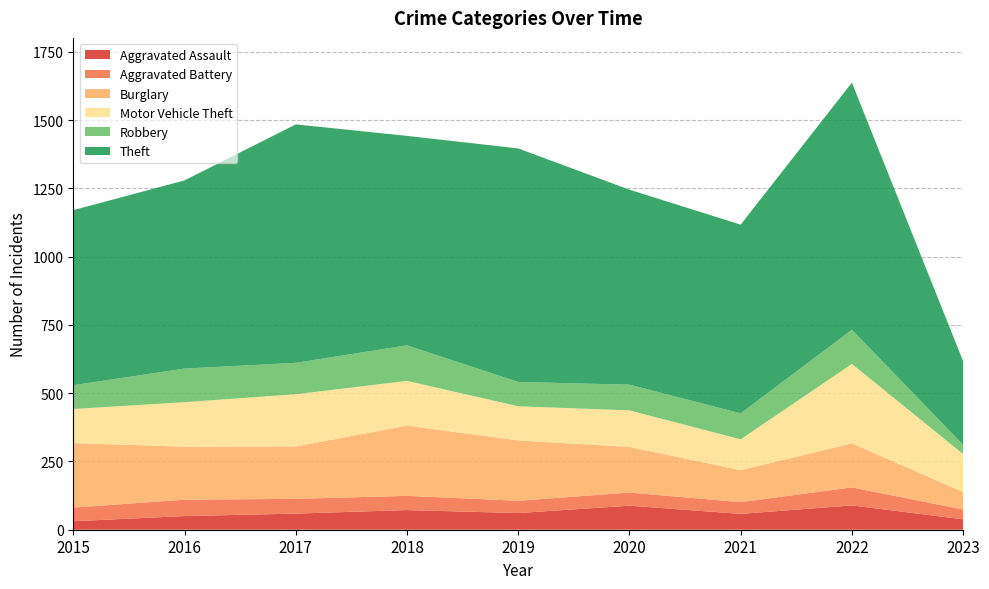

Reading right to left, list all the values displayed in this chart.

Aggravated Assault: 38	89	58	88	61	72	59	50	31
Aggravated Battery: 36	66	43	48	45	52	54	60	50
Burglary: 64	161	117	167	221	257	192	194	236
Motor Vehicle Theft: 139	291	113	134	125	164	191	163	125
Robbery: 34	125	95	94	89	130	115	123	87
Theft: 306	905	691	714	855	767	873	689	641